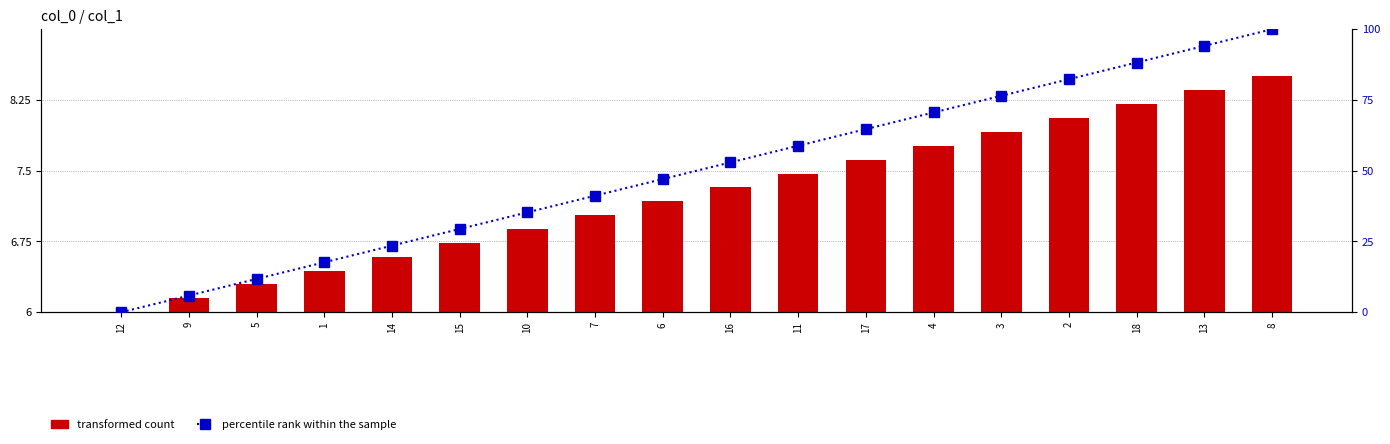

How many groups of bars are there?

18